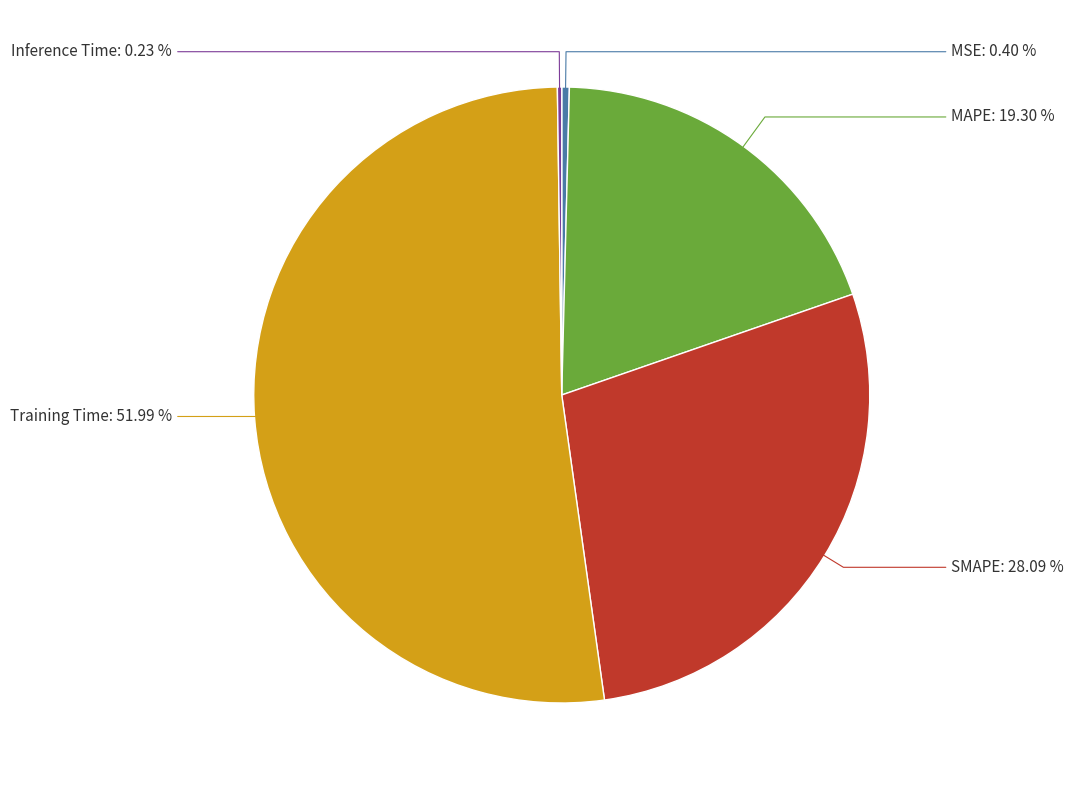

Is there any slice that represents more than half of the pie?

Yes